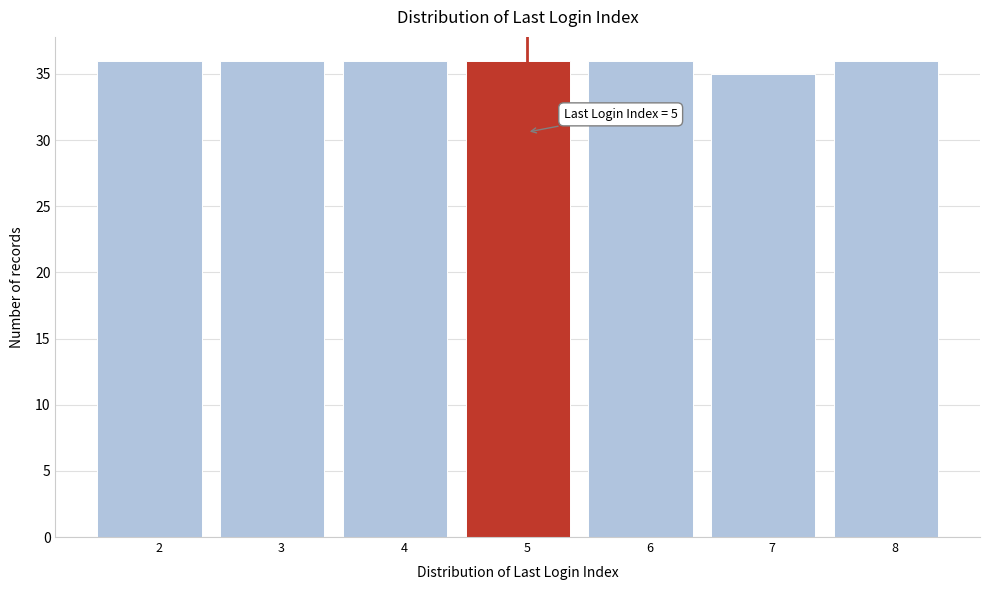

Reading left to right, what are all the values shown in this chart?

36	36	36	36	36	35	36